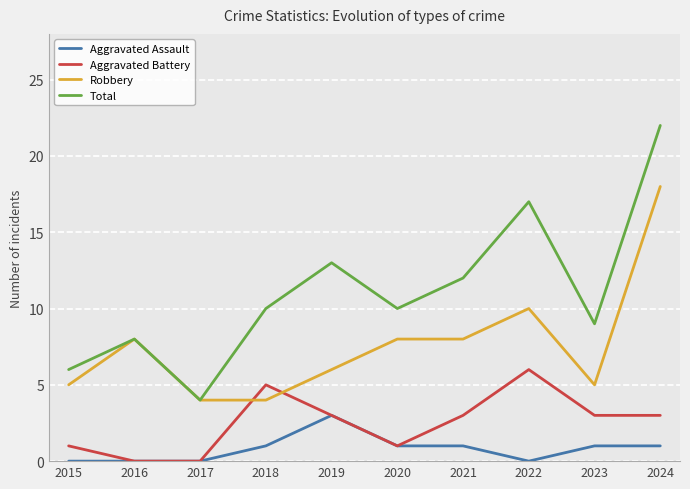

True or false: Robbery has a value of 4 at 2018.

True